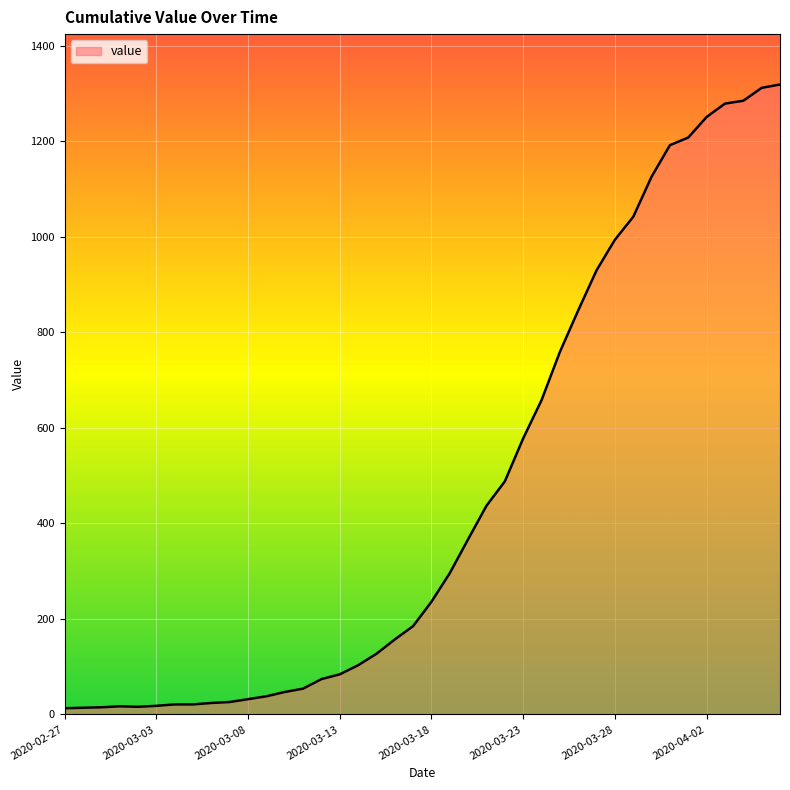

What is the maximum value shown in the chart?

1319